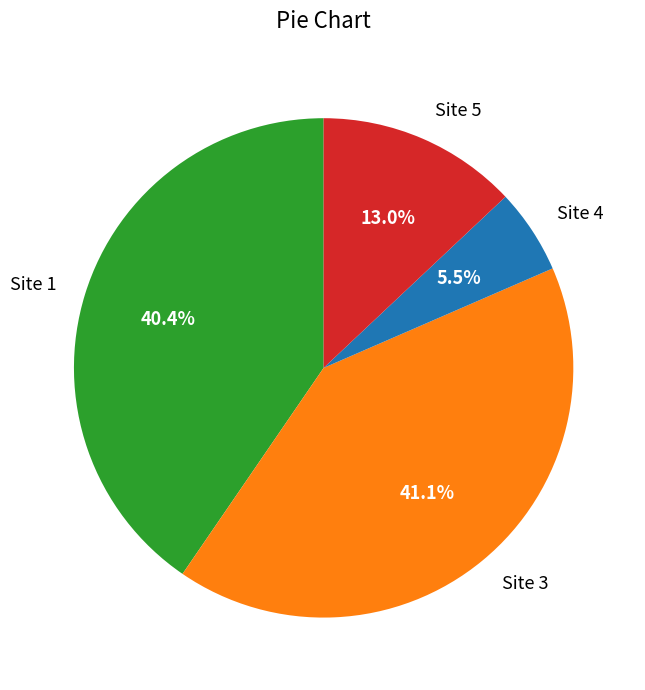

Which slice is the smallest?

Site 4